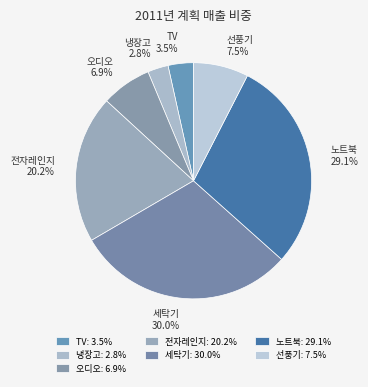

Count the number of slices in the pie.

7